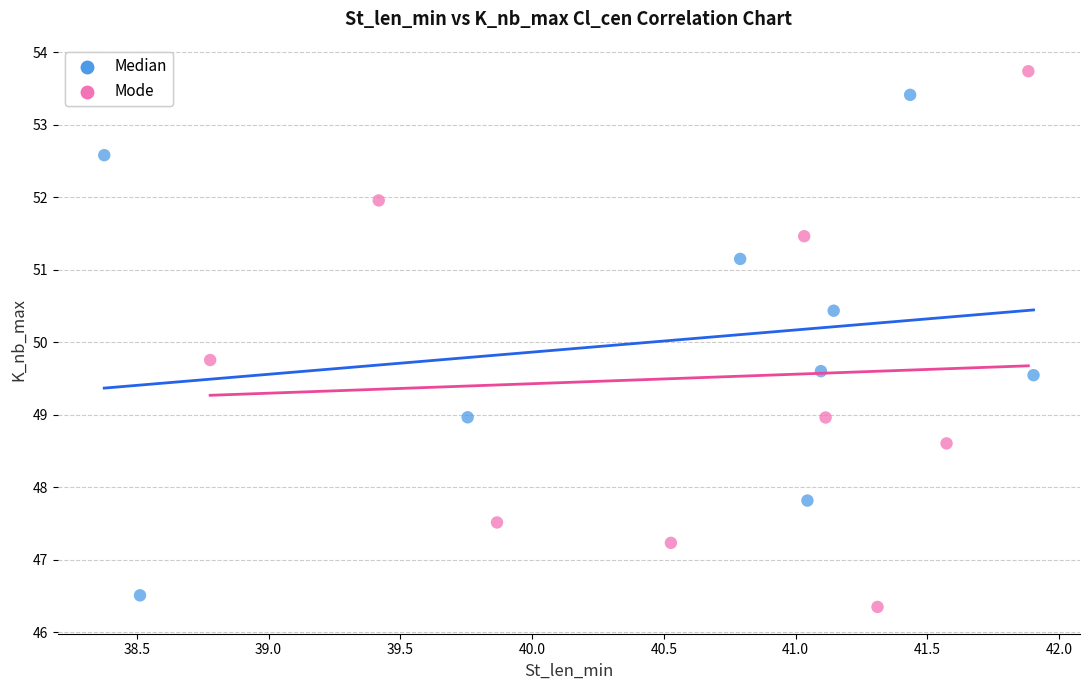

Which series contains the lowest Y value?

Mode